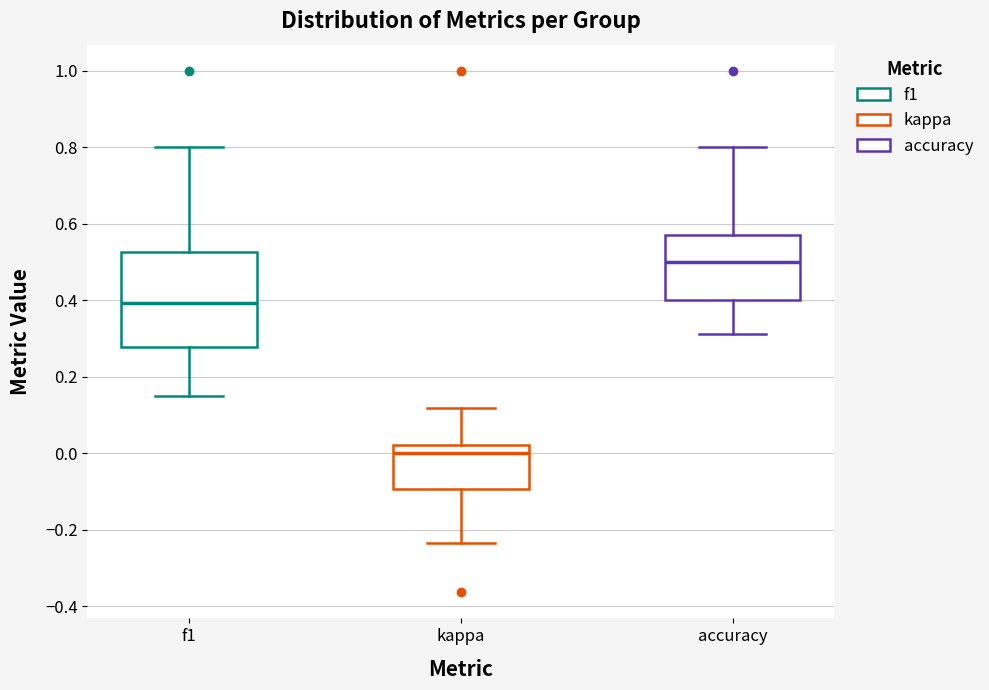

Which box's median line is the highest?

accuracy